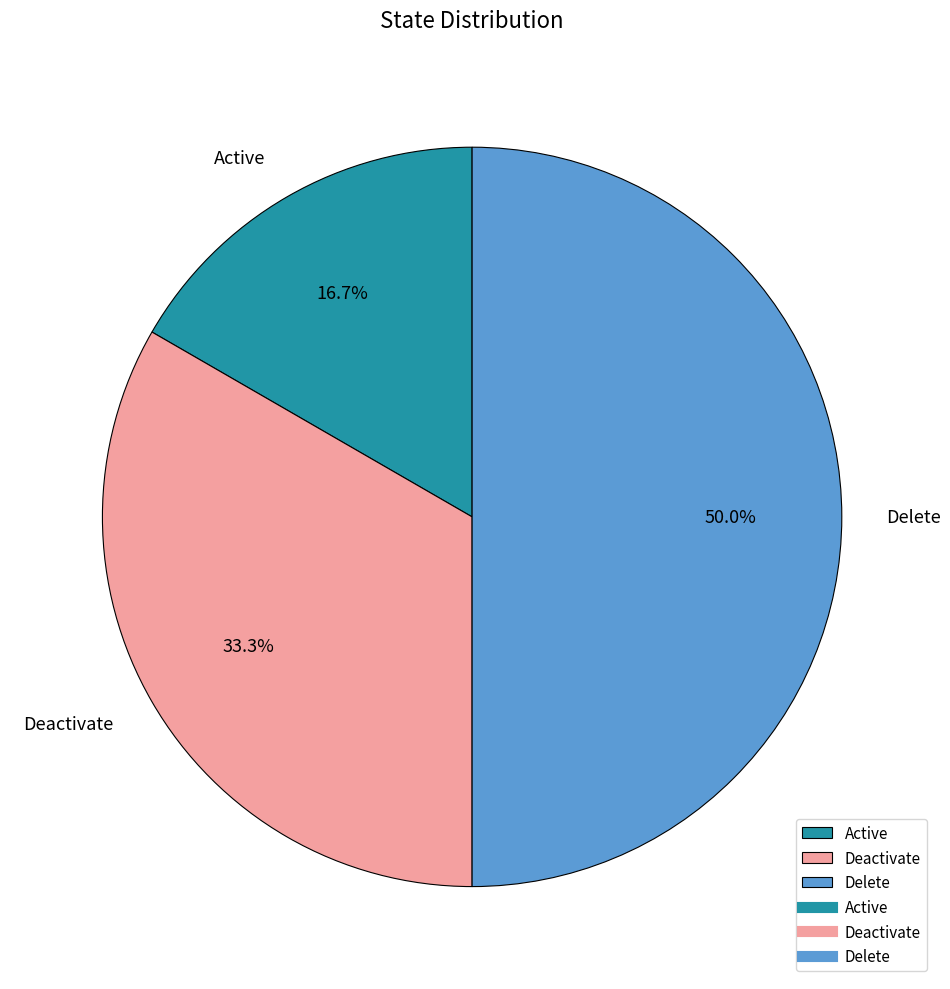

What percentage is the Delete slice, to the nearest percent?

50%